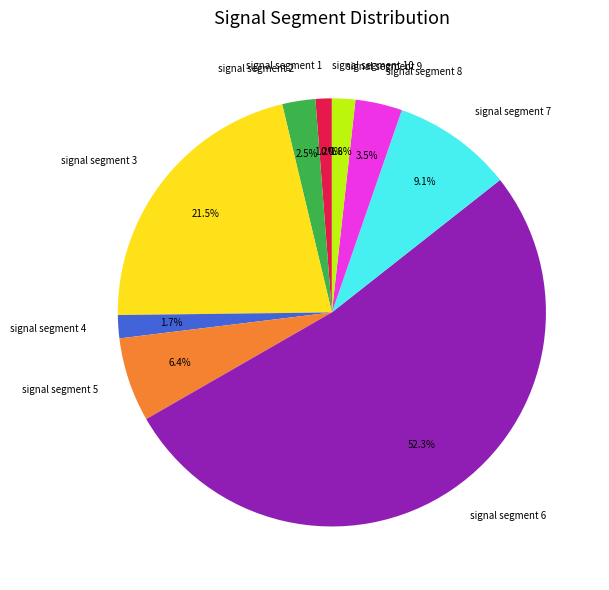

Does any single category account for the majority?

Yes